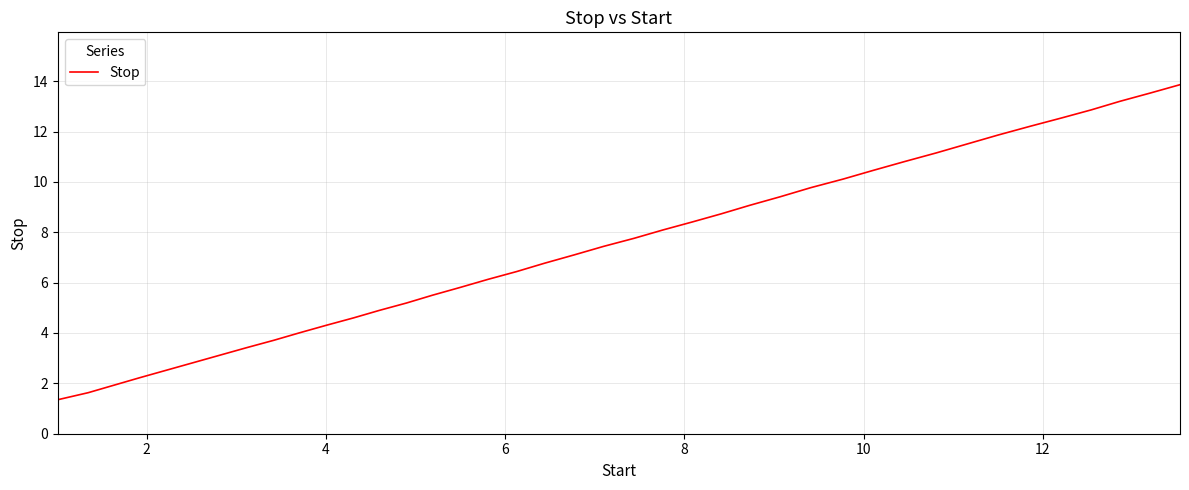

What is the smallest value displayed?

1.4